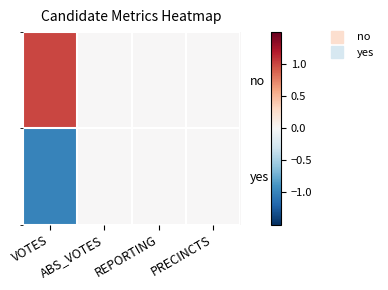

Is it true that yes equals 1 at PRECINCTS?

False